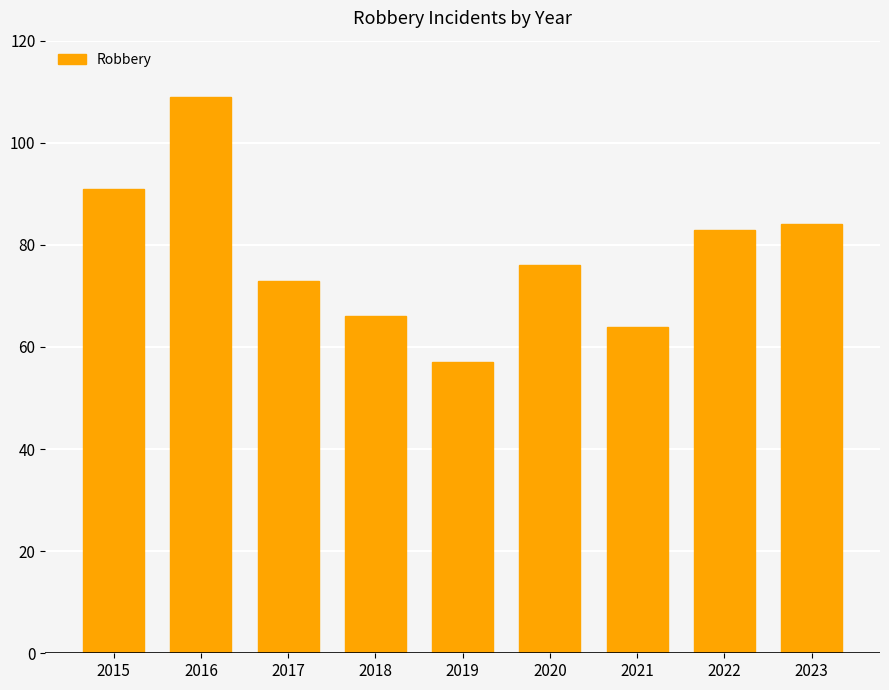

List the labels in order of value, largest first.

2016, 2015, 2023, 2022, 2020, 2017, 2018, 2021, 2019